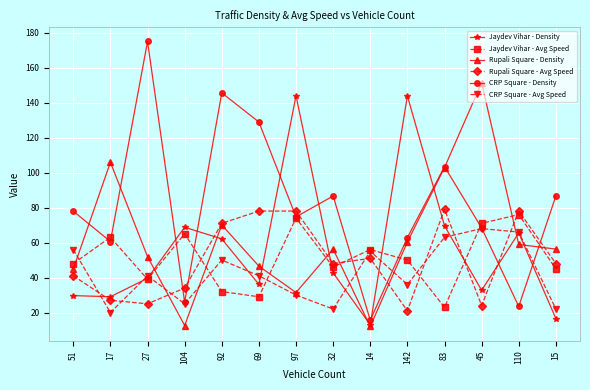

What position from the right is 83?

4